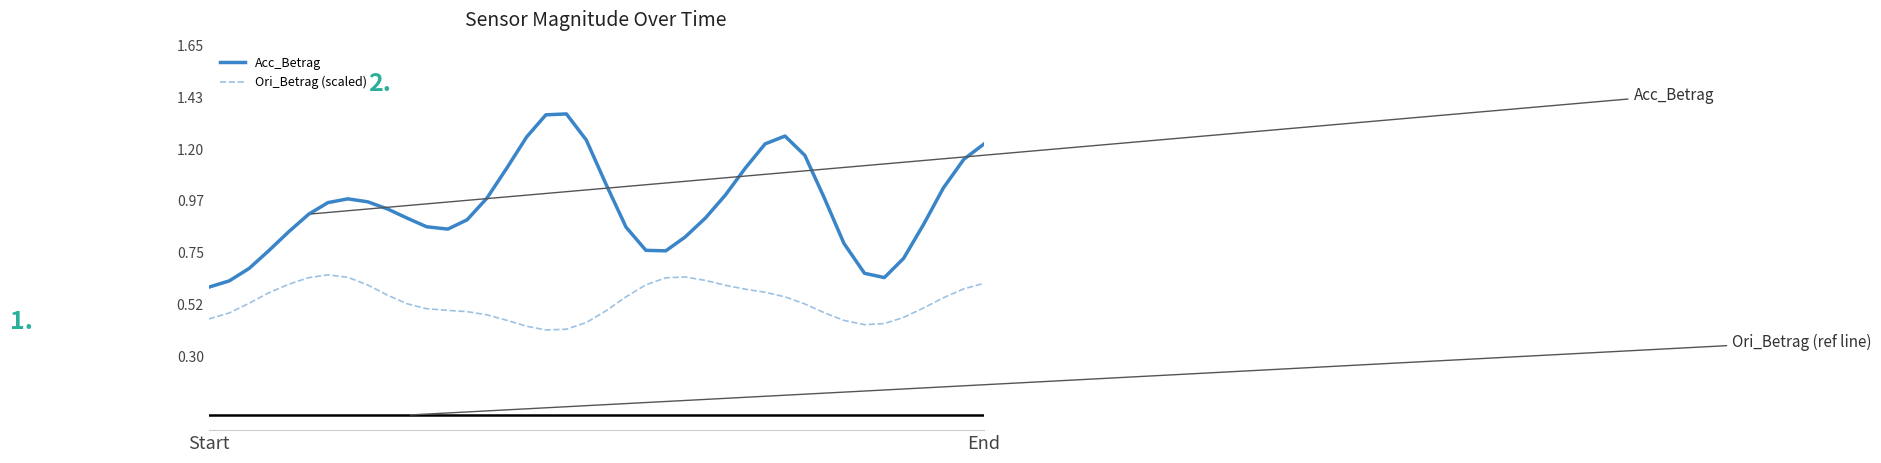

True or false: Ori_Betrag (scaled) and Acc_Betrag intersect in this chart.

False